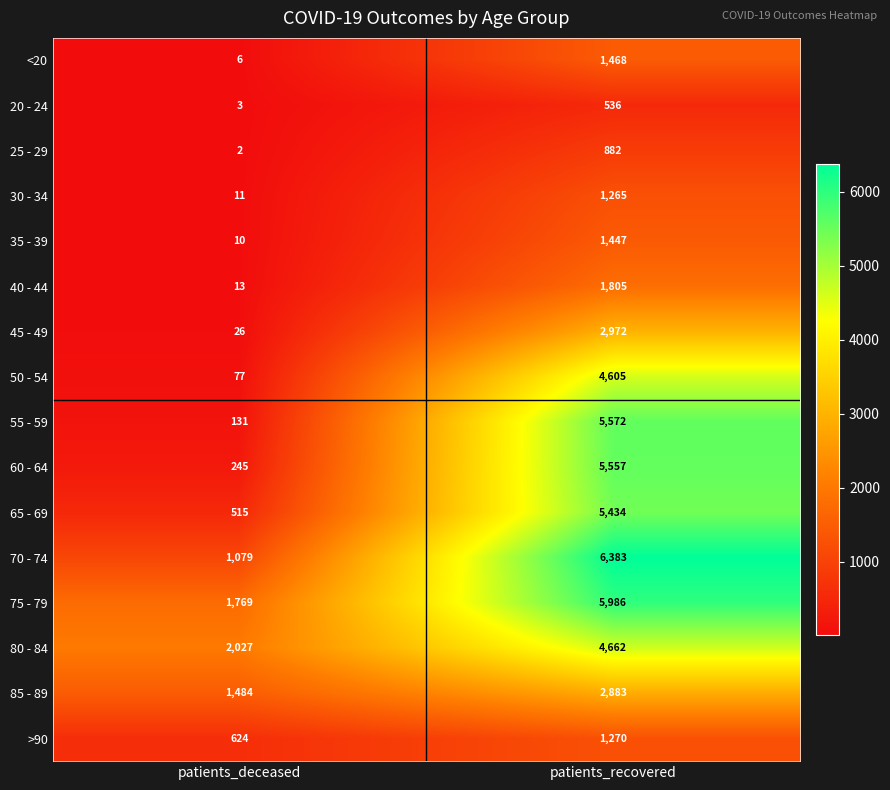

What is the difference between the maximum and minimum values in the 75 - 79 series?

4217